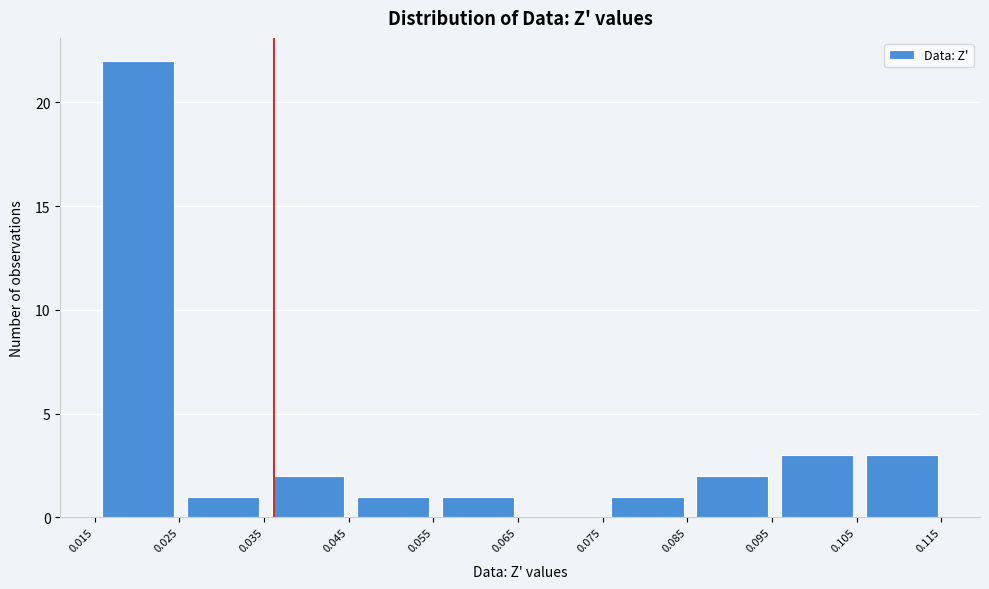

Reading left to right, list every bar in this chart as the range it spans on the x-axis followed by its height. Neither the bar edges nor the heights are printed on the chart, so give them approximately, as read against the axes.

0.015 to 0.025: 22
0.025 to 0.035: 1
0.035 to 0.045: 2
0.045 to 0.055: 1
0.055 to 0.065: 1
0.065 to 0.075: 0
0.075 to 0.085: 1
0.085 to 0.095: 2
0.095 to 0.105: 3
0.105 to 0.115: 3